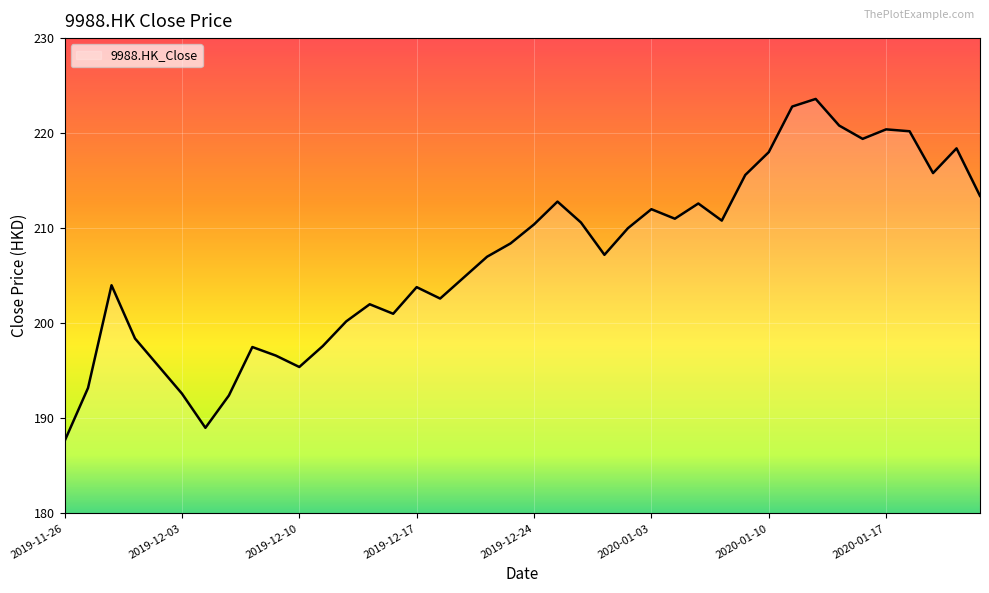

What is the difference between the maximum and minimum values?

36.0